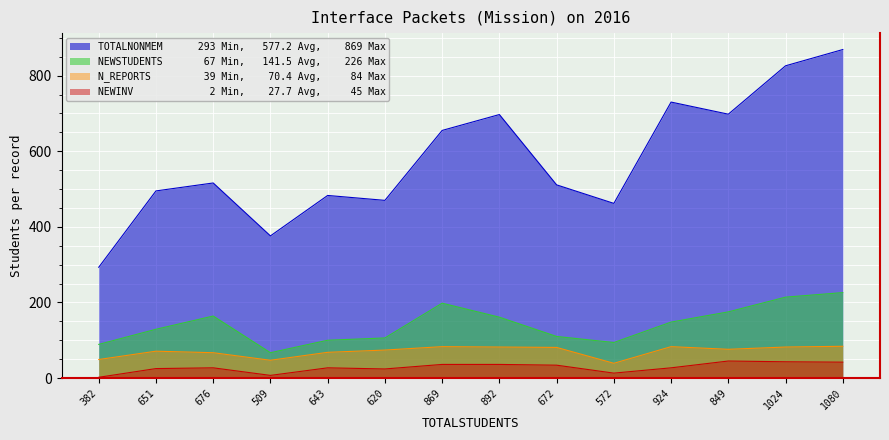

At which label does NEWINV reach its minimum?

382